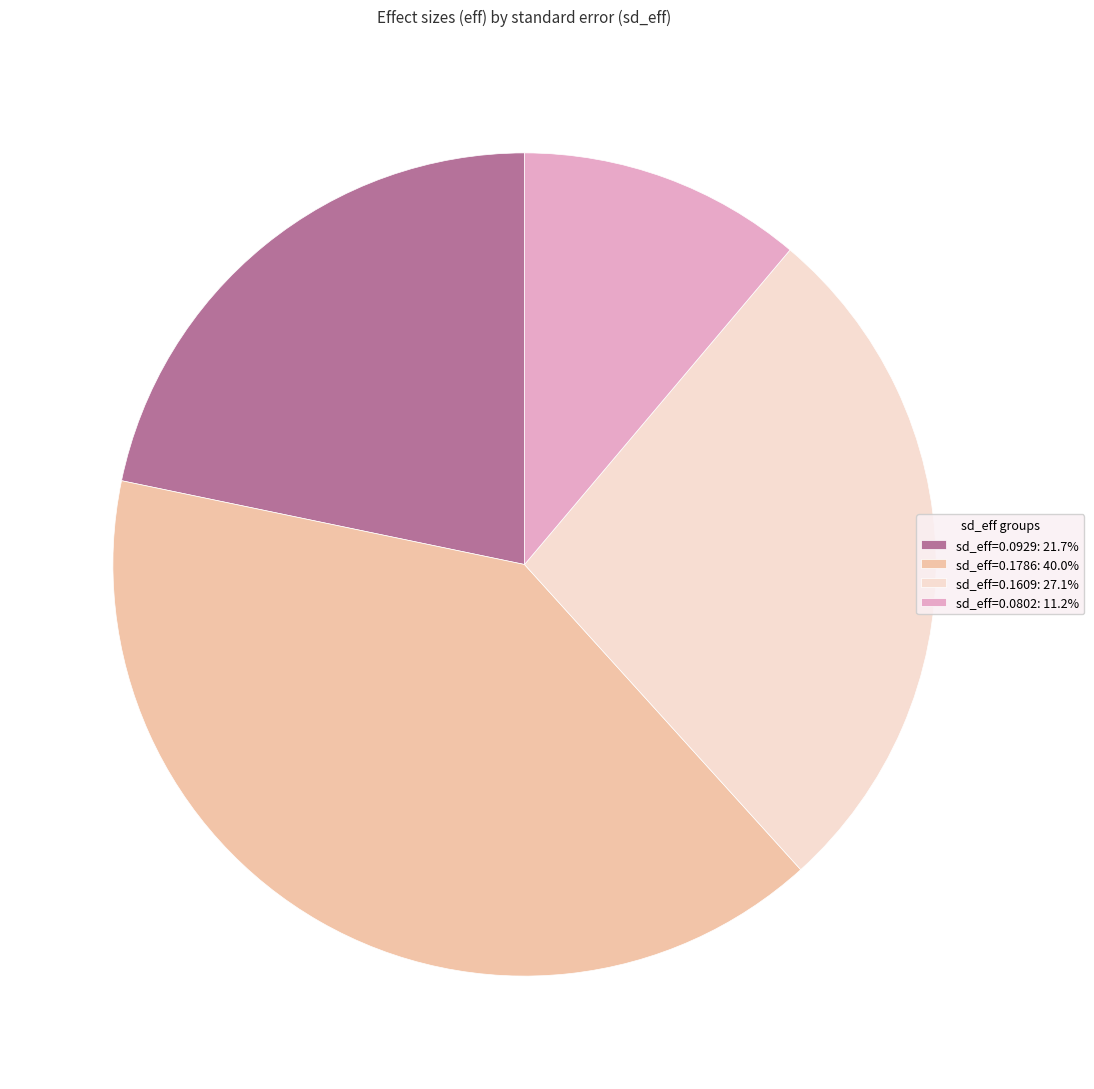

Does any single category account for the majority?

No